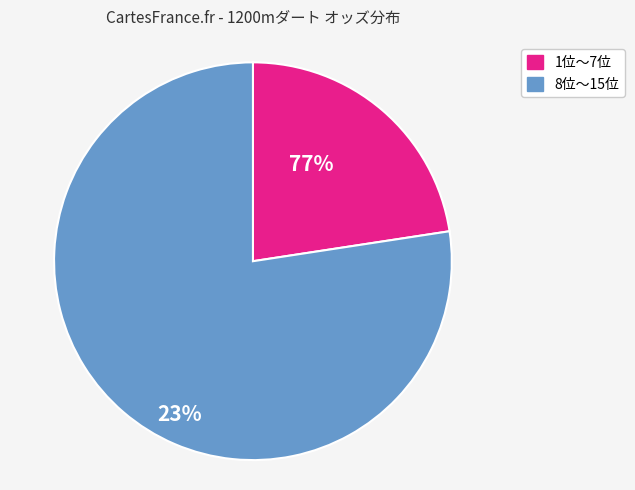

Which slice is the smallest?

1位〜7位